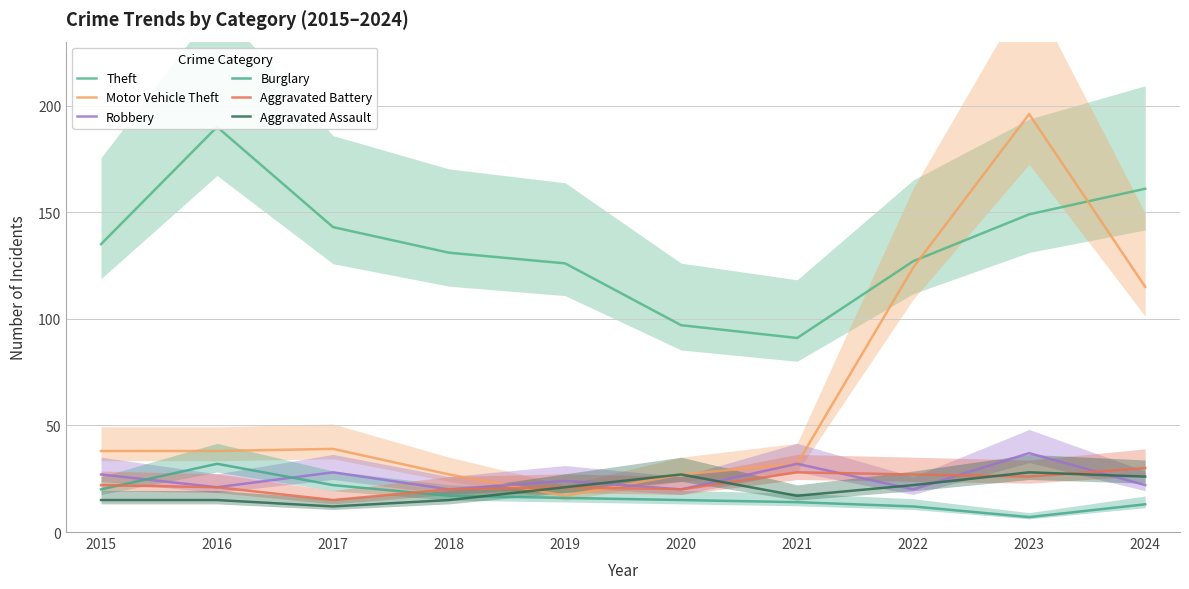

Reading right to left, transcribe all the data shown in this chart.

Theft: 2024=161	2023=149	2022=127	2021=91	2020=97	2019=126	2018=131	2017=143	2016=190	2015=135
Motor Vehicle Theft: 2024=115	2023=196	2022=124	2021=32	2020=27	2019=17	2018=27	2017=39	2016=38	2015=38
Robbery: 2024=22	2023=37	2022=20	2021=32	2020=20	2019=24	2018=20	2017=28	2016=21	2015=27
Burglary: 2024=13	2023=7	2022=12	2021=14	2020=15	2019=16	2018=17	2017=22	2016=32	2015=20
Aggravated Battery: 2024=30	2023=26	2022=27	2021=28	2020=20	2019=21	2018=20	2017=15	2016=21	2015=22
Aggravated Assault: 2024=26	2023=28	2022=22	2021=17	2020=27	2019=21	2018=15	2017=12	2016=15	2015=15